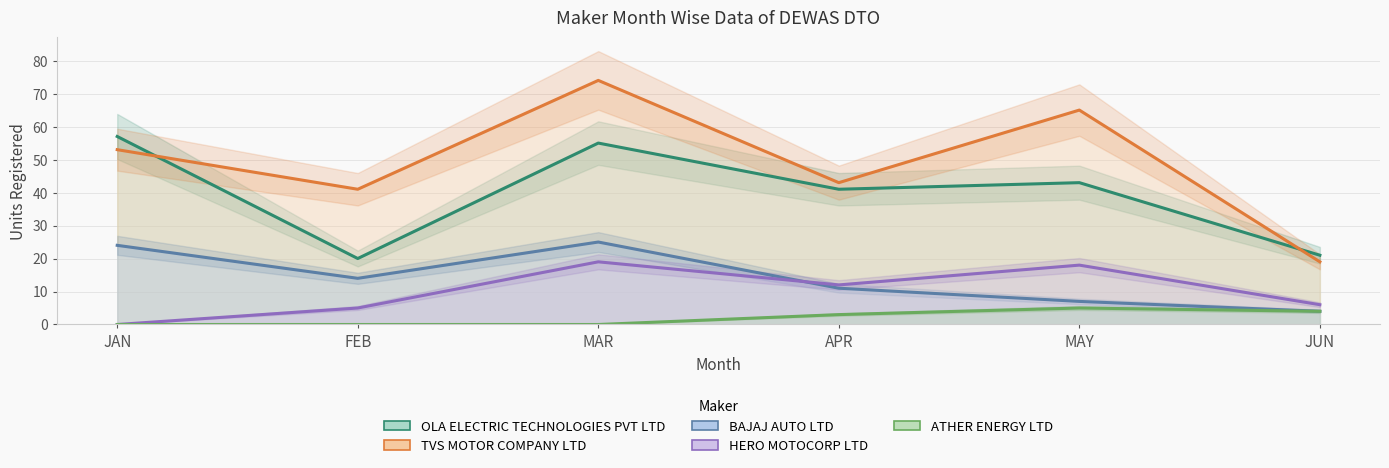

Which series has the largest total across all categories?

TVS MOTOR COMPANY LTD